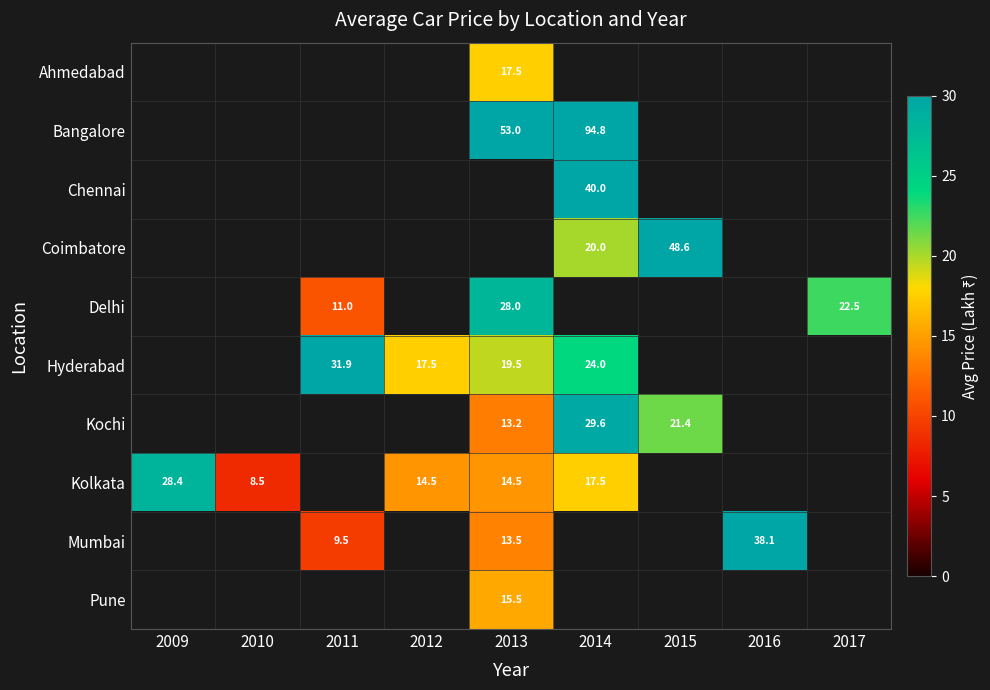

How many categories are shown in the chart?

9